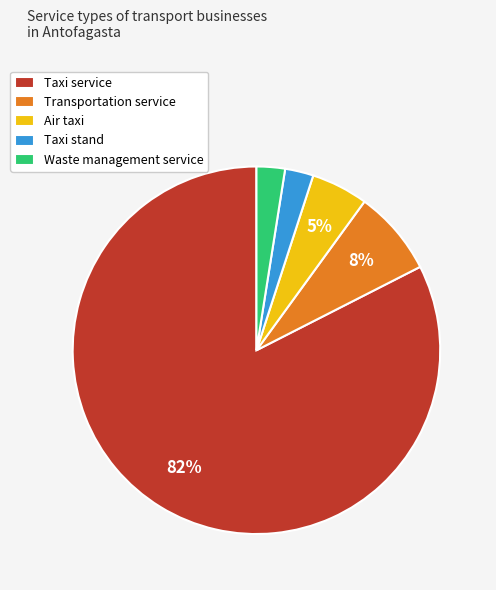

Which slice represents more than half of the pie?

Taxi service